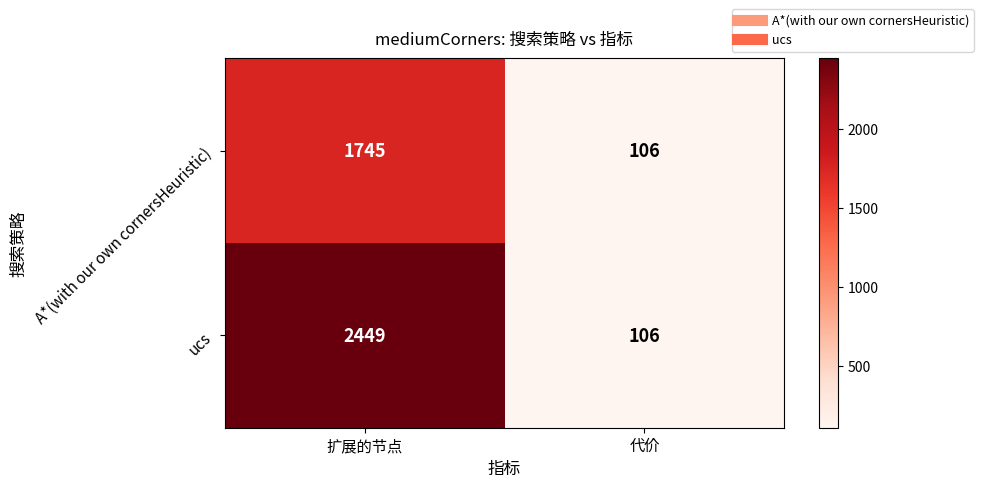

Reading left to right, transcribe all the data shown in this chart.

A*(with our own cornersHeuristic): 1745	106
ucs: 2449	106